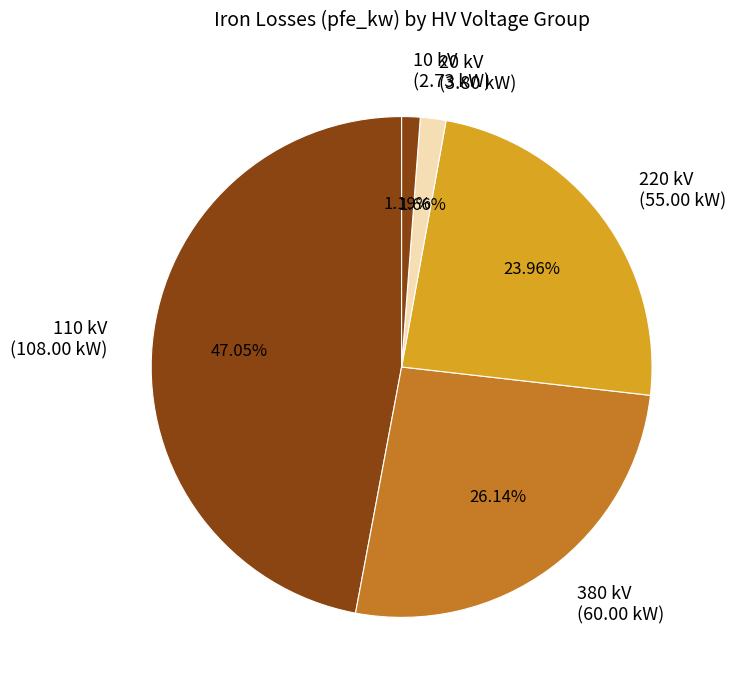

Which slice is the largest?

110 kV (108.00 kW)